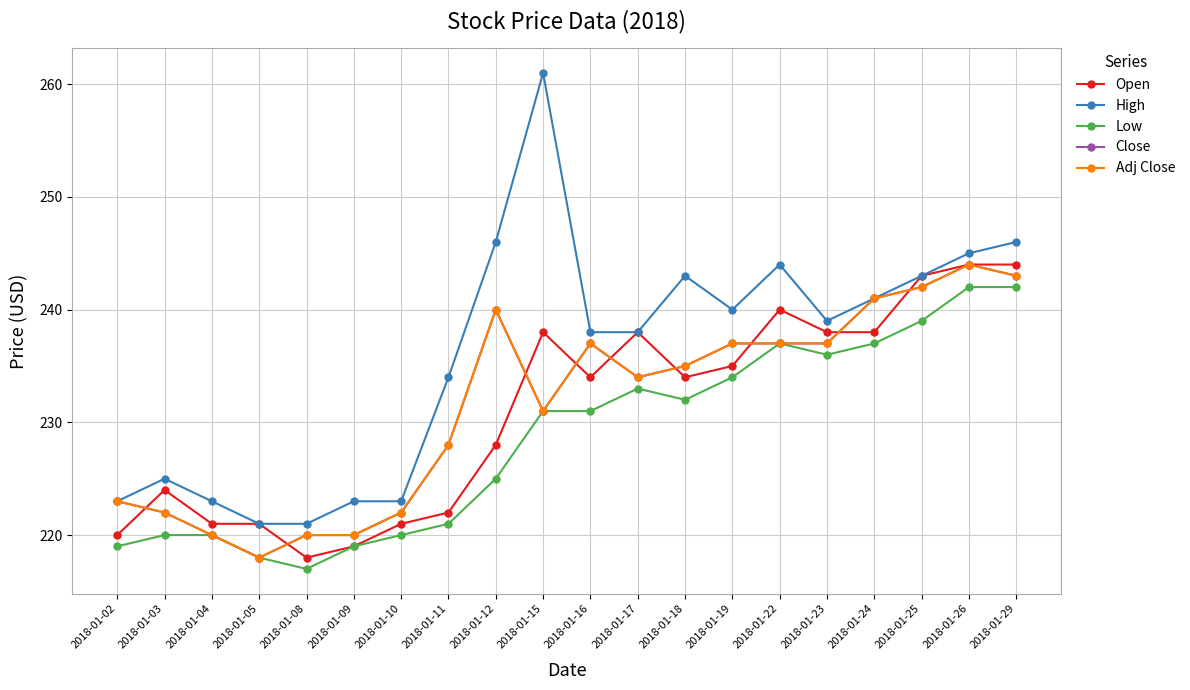

Where is the first local maximum for Adj Close?

2018-01-12